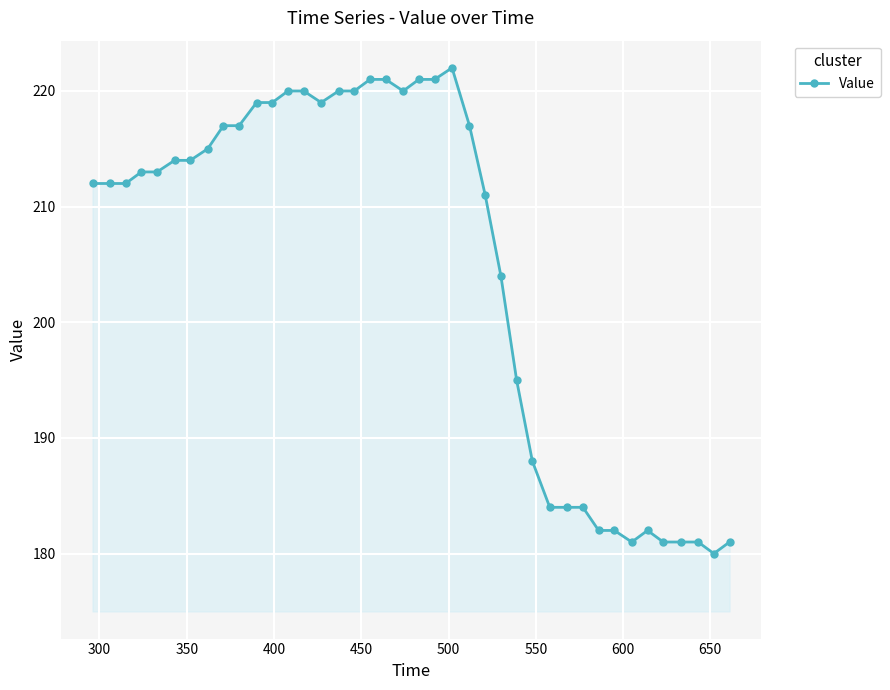

True or false: the data has more than 0 interior local peaks.

True